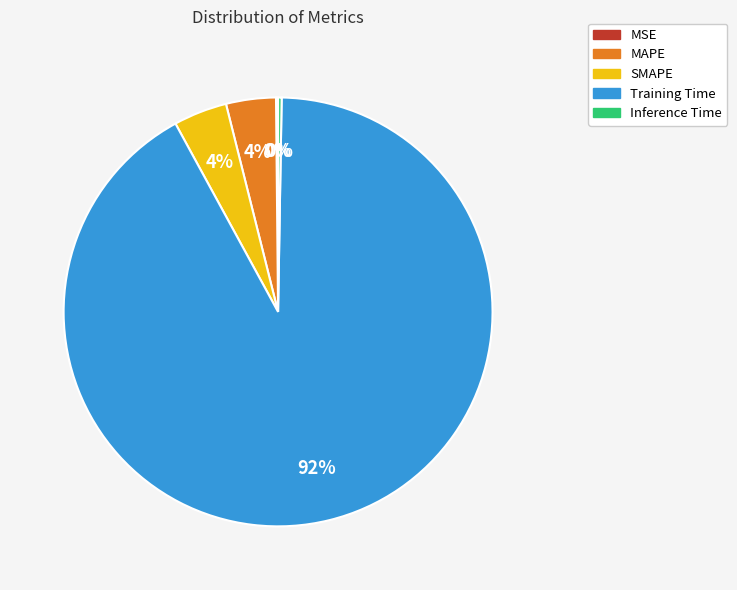

Which slice represents more than half of the pie?

Training Time